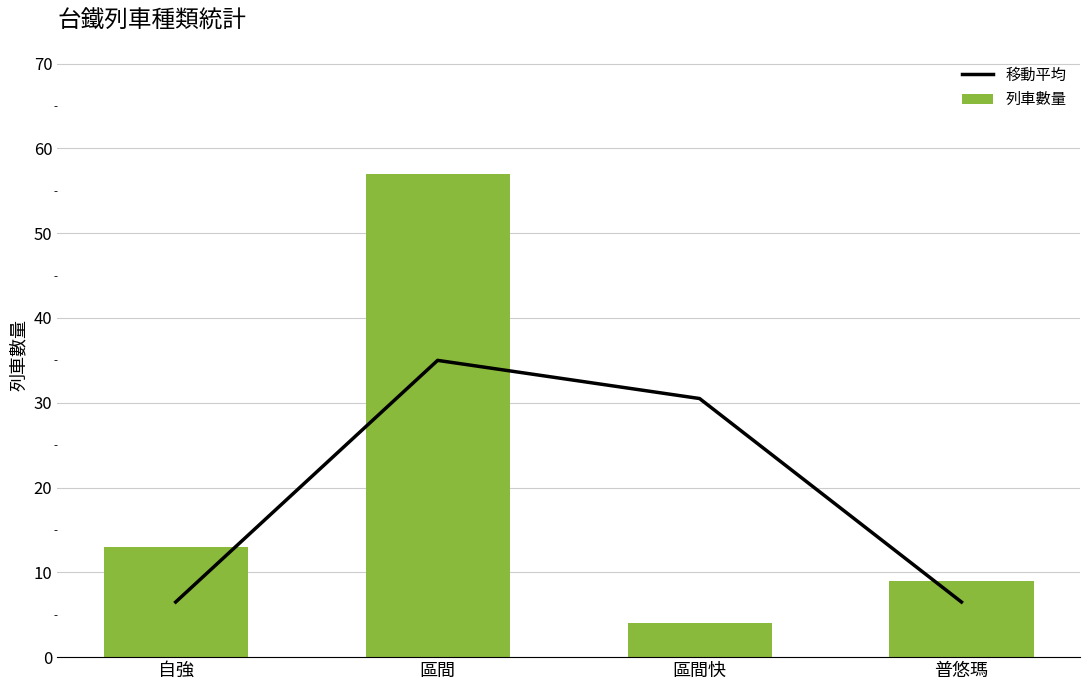

What is the label of the 2nd bar from the left?

區間